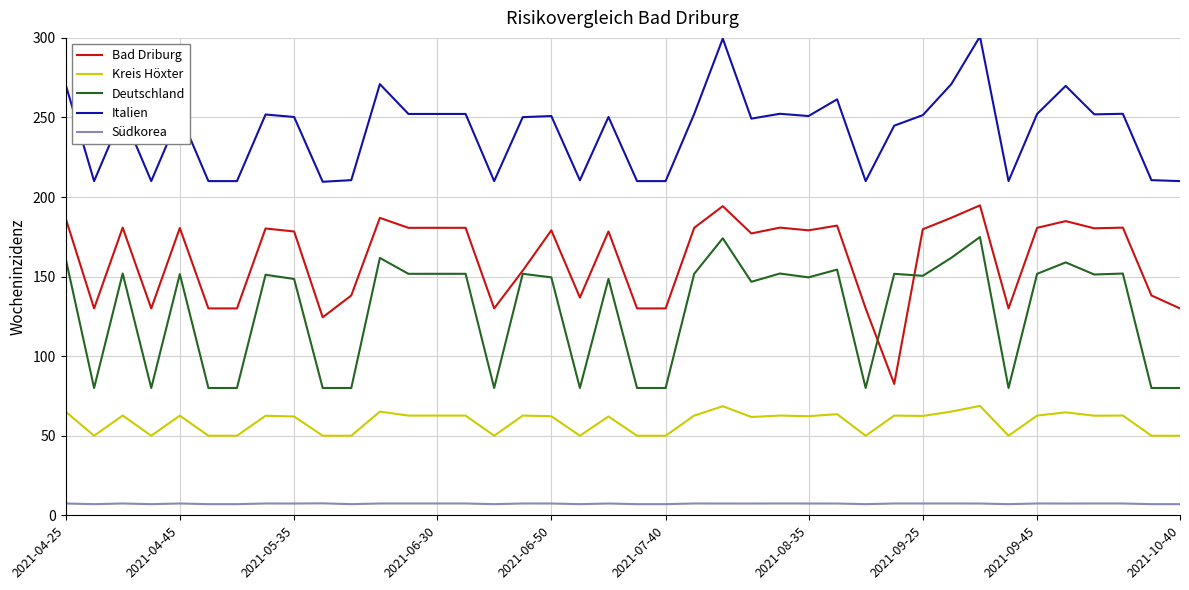

What is the lowest value of the Deutschland series?

80.0